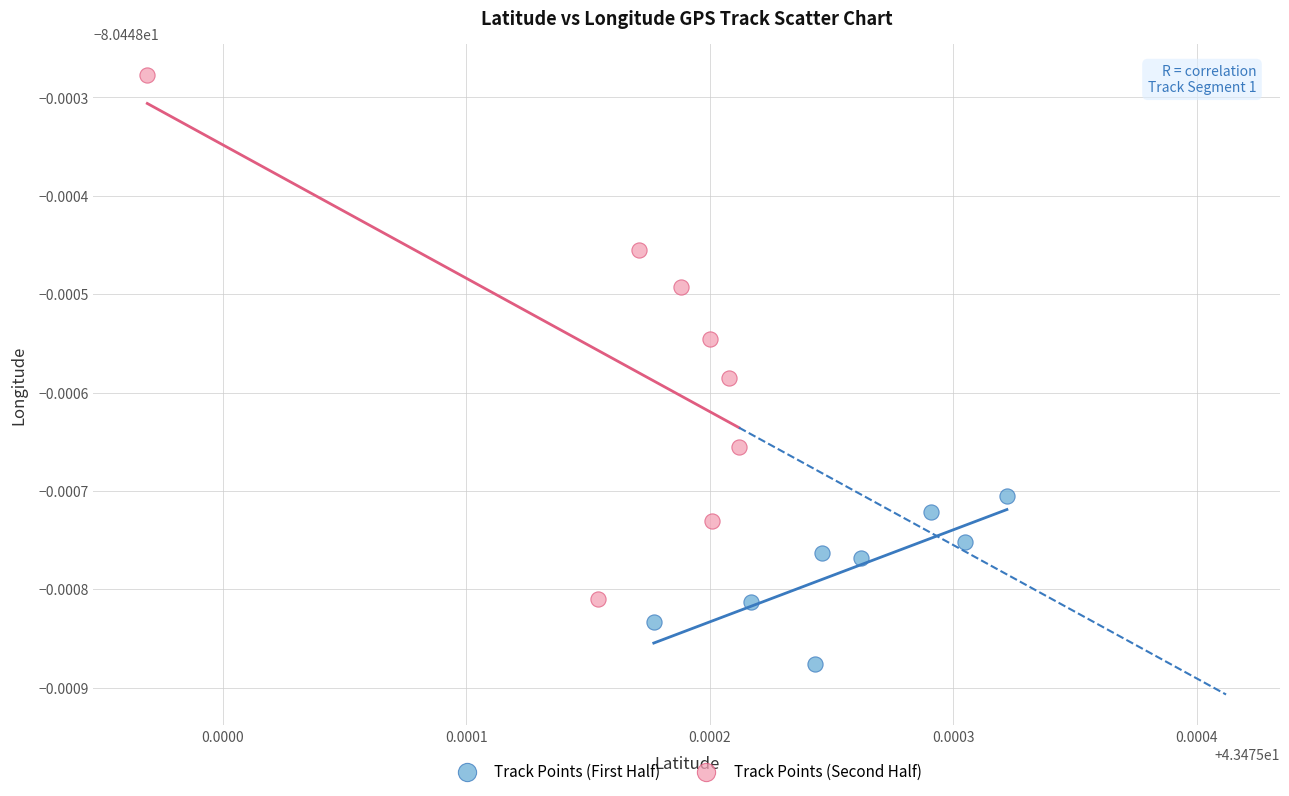

Which series contains the lowest Y value?

Track Points (First Half)